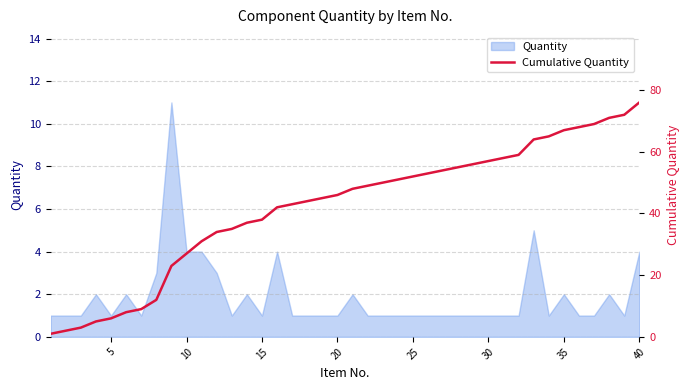

The value at 30 is 5. True or false?

False